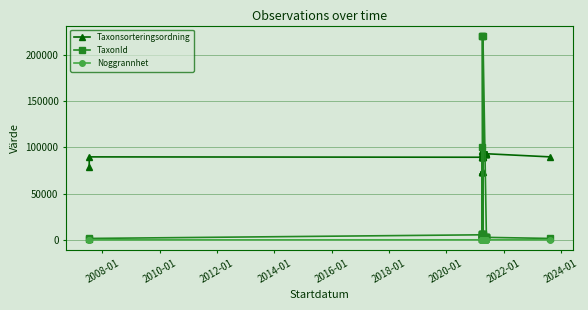

Is it true that Noggrannhet equals 14 at 2016-01?

False